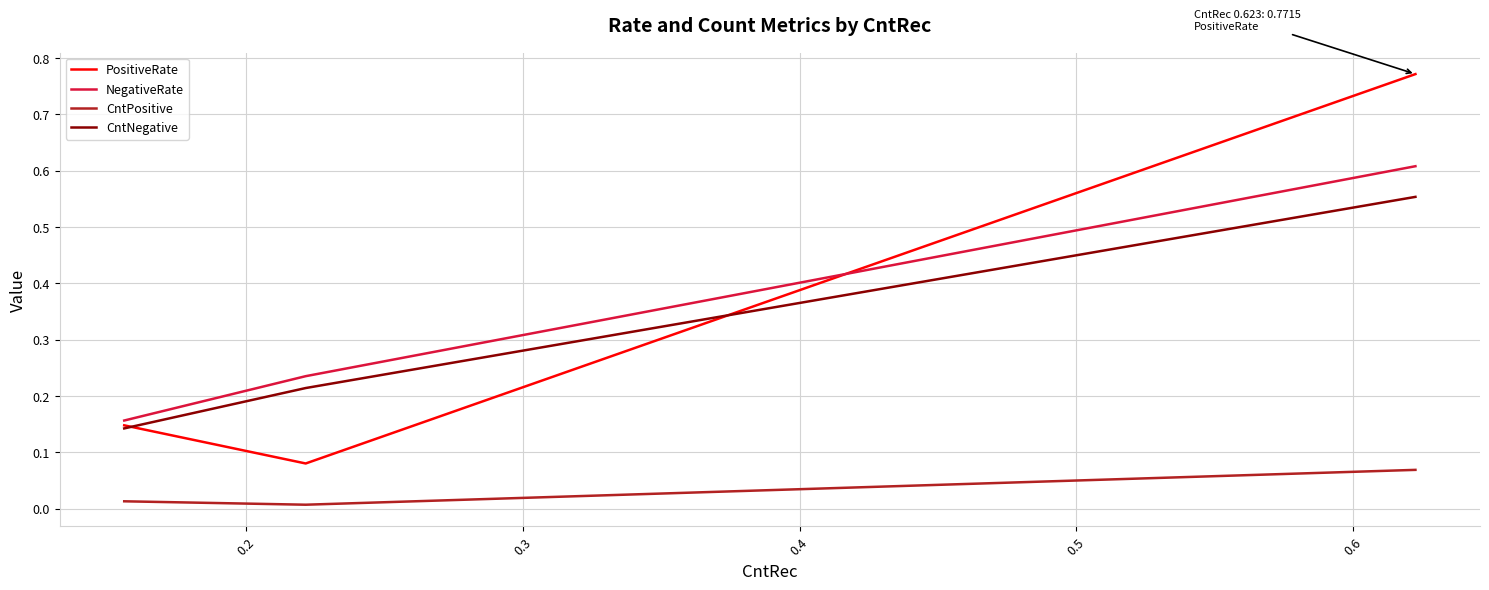

Which series has the widest spread of values?

PositiveRate